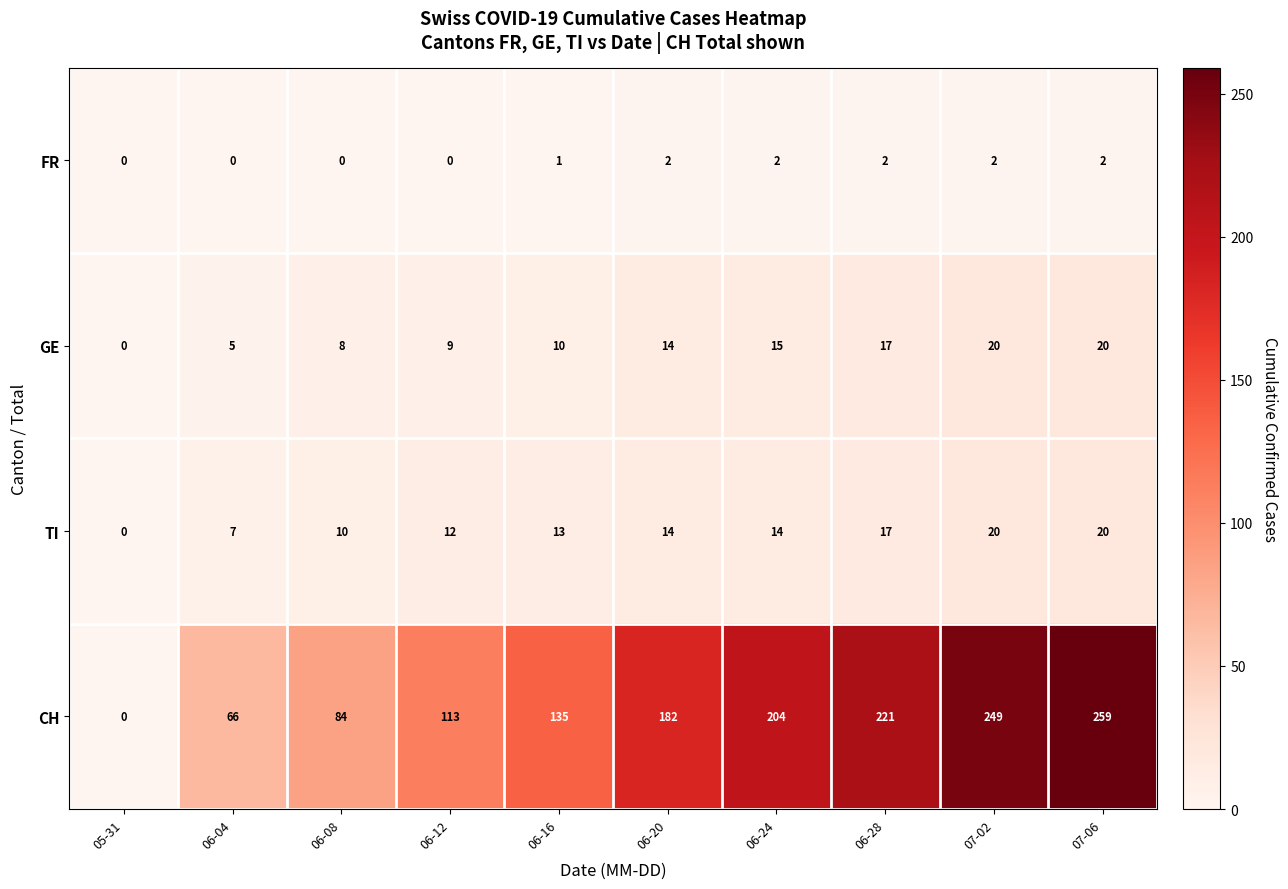

At which category is the sum across all series the highest?

07-06